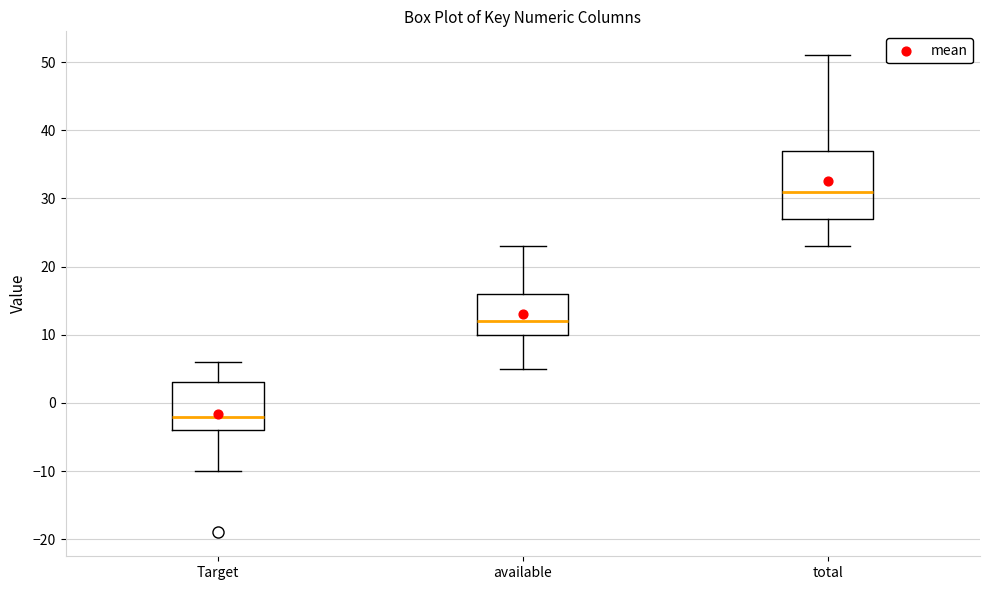

Reading left to right, transcribe this box plot: for each box, give where its median line is, the range the box spans, and where its two whiskers end, as read against the y-axis. The values are not printed on the chart, so give them approximately, as read against the axis.

Target: median -2, box -4 to 3, whiskers -10 to 6
available: median 12, box 10 to 16, whiskers 5 to 23
total: median 31, box 27 to 37, whiskers 23 to 51